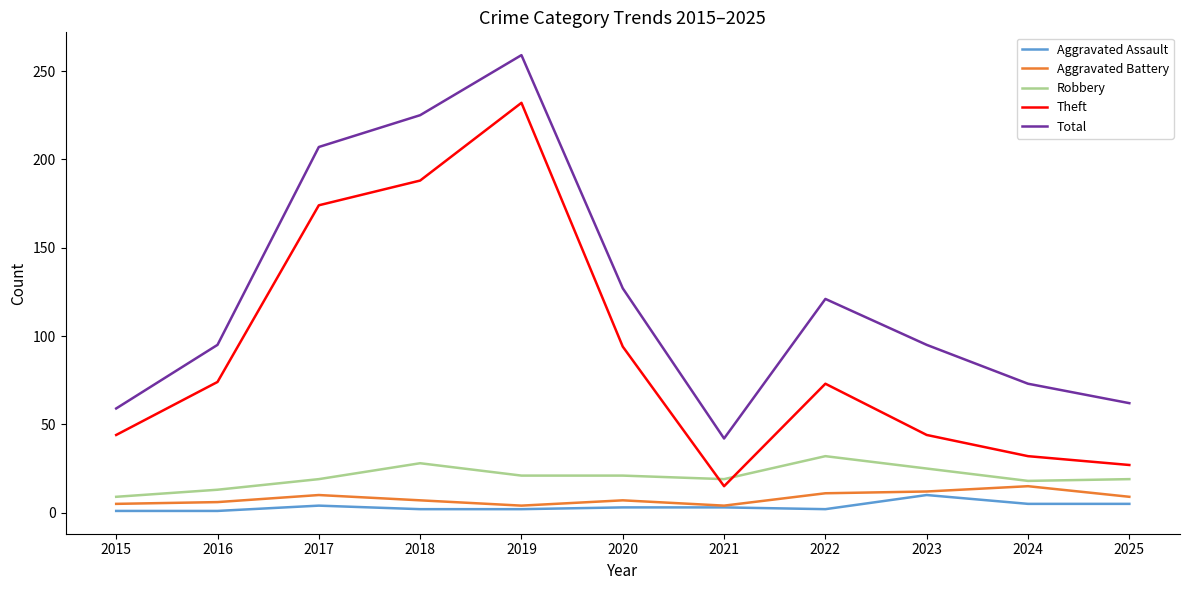

What value does the Theft series have at 2016, to the nearest 10?

70